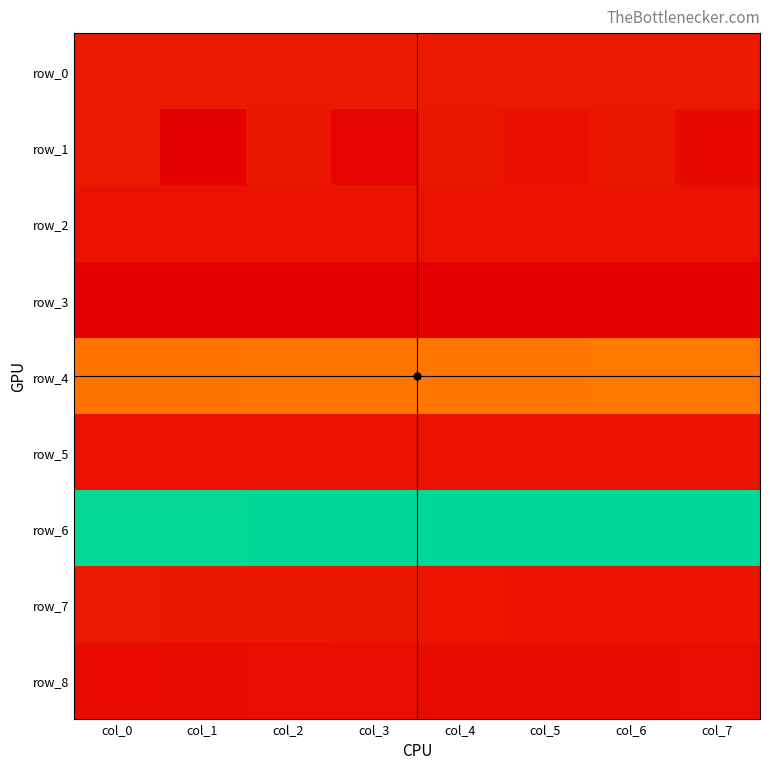

Read the row_0 value at col_0.

0.3